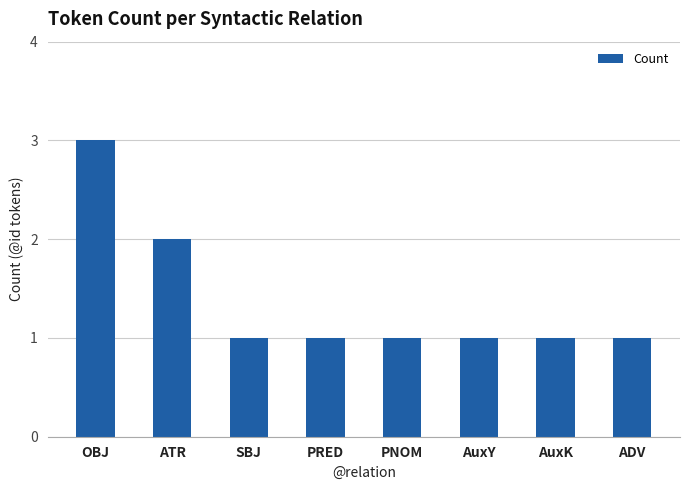

Approximately how many times larger is the value at SBJ compared to PRED?

1.0